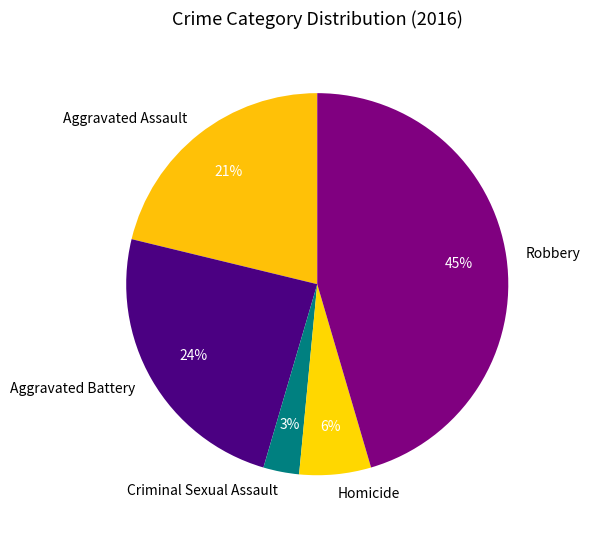

What percentage is the Robbery slice, to the nearest percent?

45%